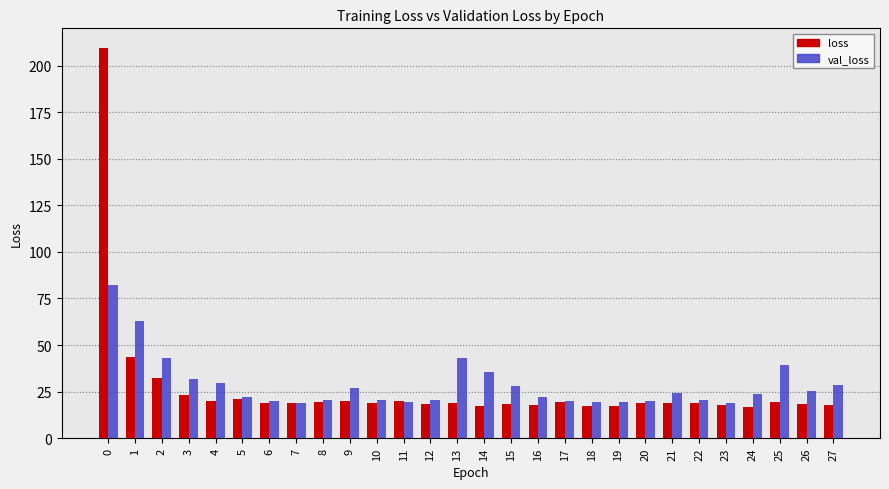

How many categories are shown in the chart?

28